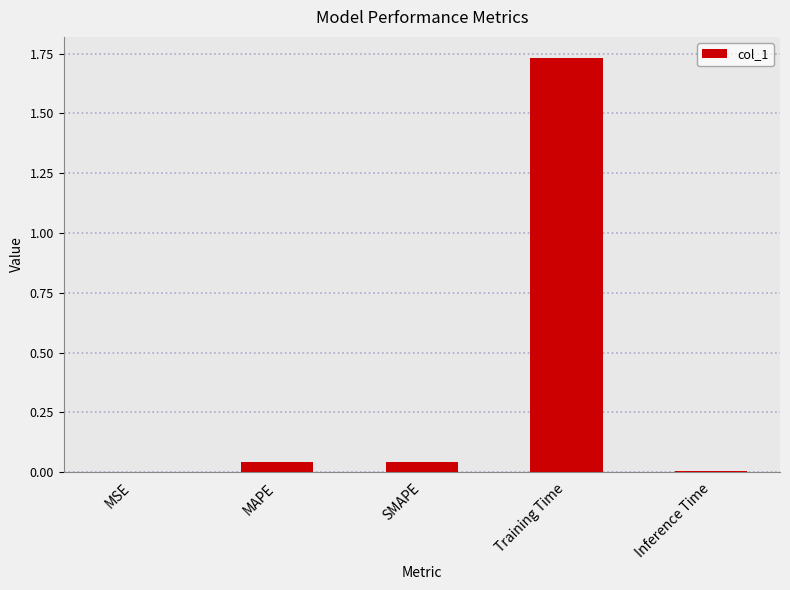

What is the sum of all values?

1.8